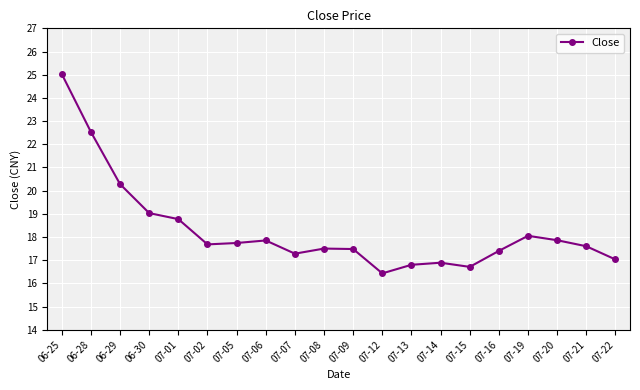

What is the value of the 5th point from the left?

18.8